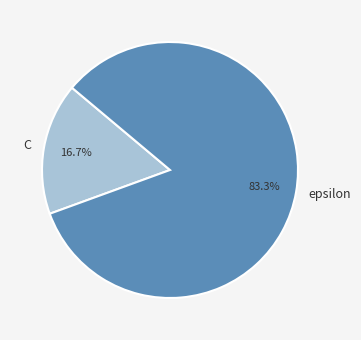

Is the sum of C and epsilon greater than half?

Yes